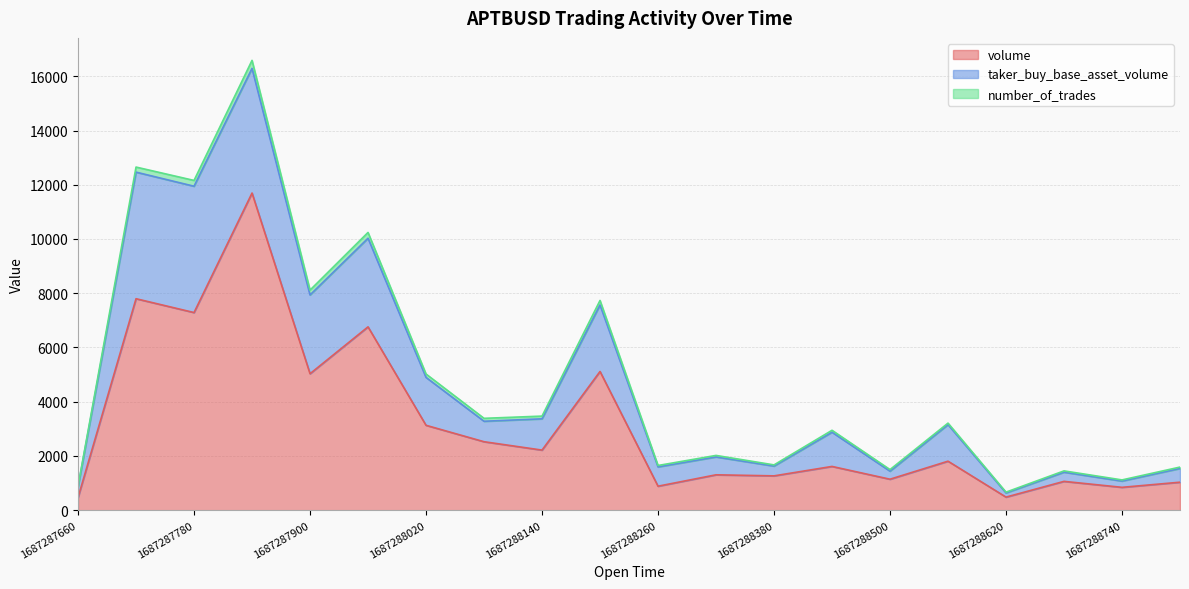

Is the value of volume at 1687288320000 greater than the value of number_of_trades at 1687288020000?

Yes